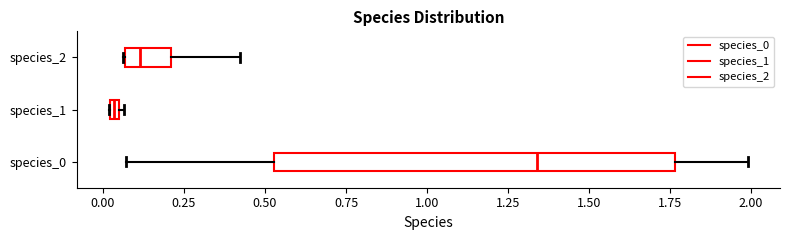

Which box has the furthest to the left median line?

species_1